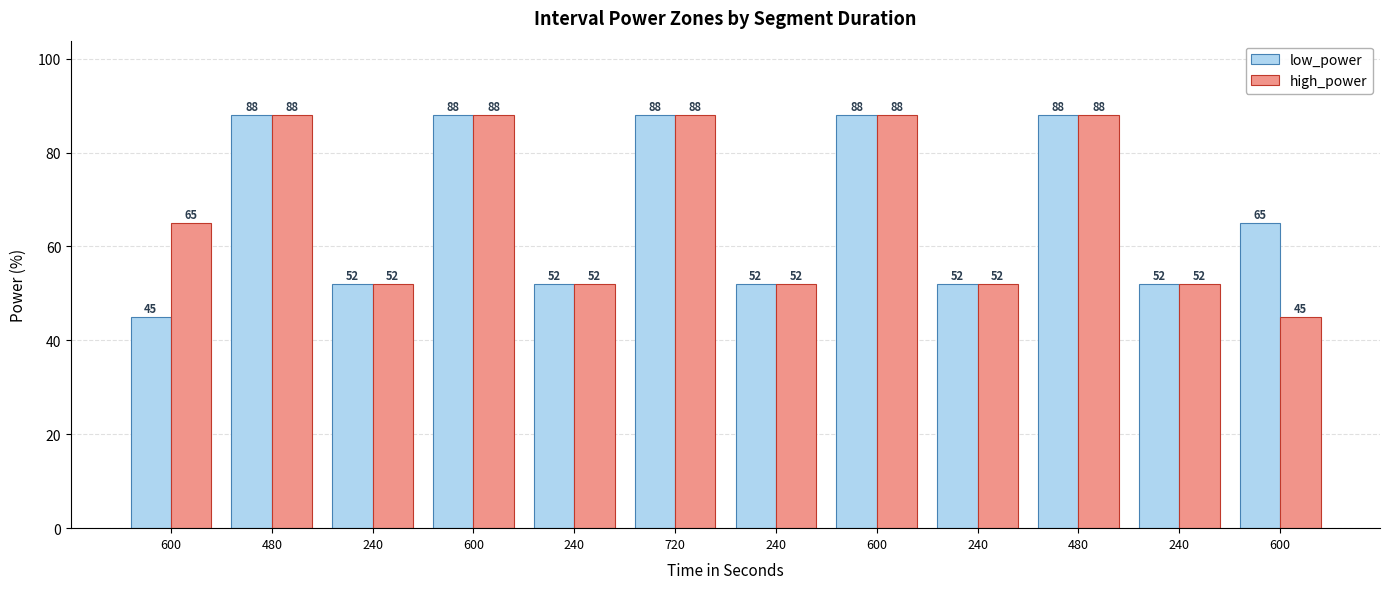

List the series in order of their peak value, highest first.

low_power, high_power